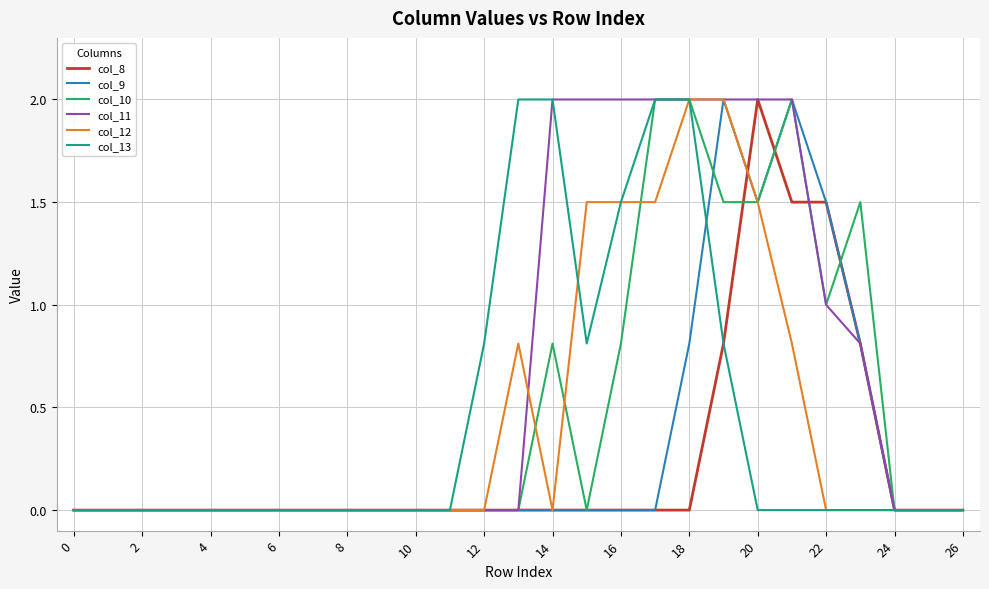

What is the maximum value shown in the chart?

2.0